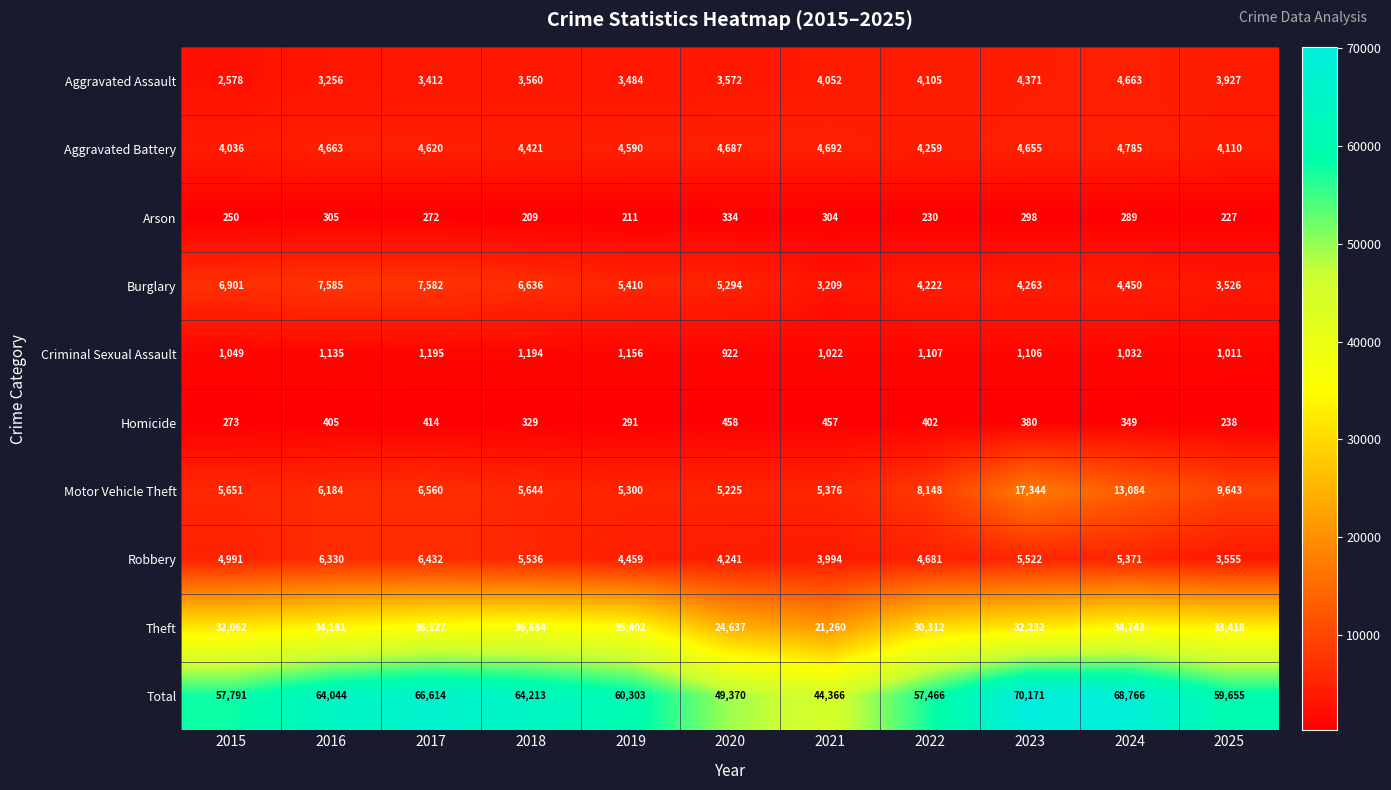

The value of Criminal Sexual Assault at 2020 is 1634. True or false?

False